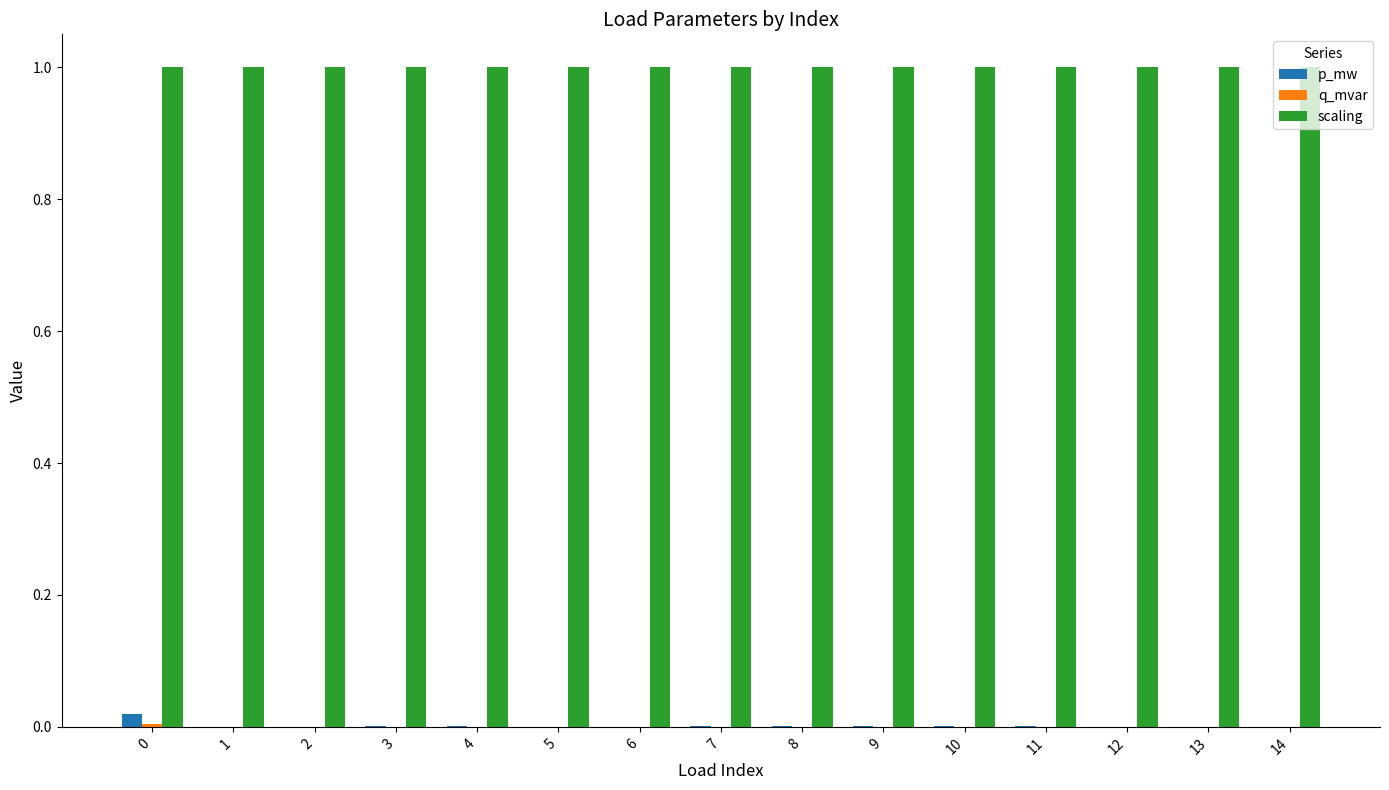

The scaling series shows 1.6 at 8. True or false?

False